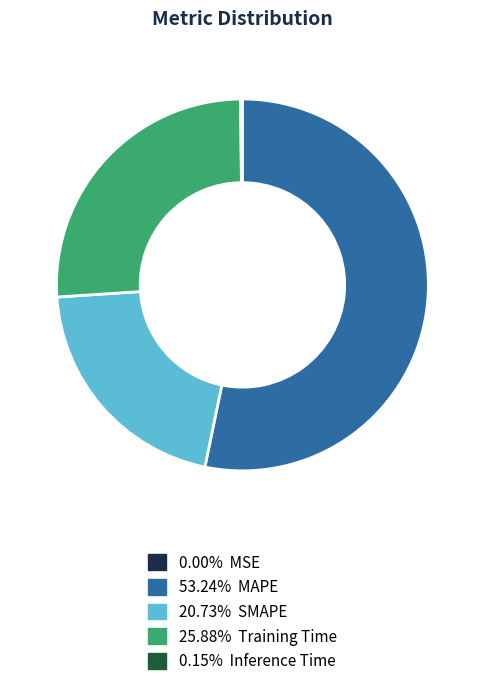

Does 53.24% MAPE account for over 50% of the chart?

Yes